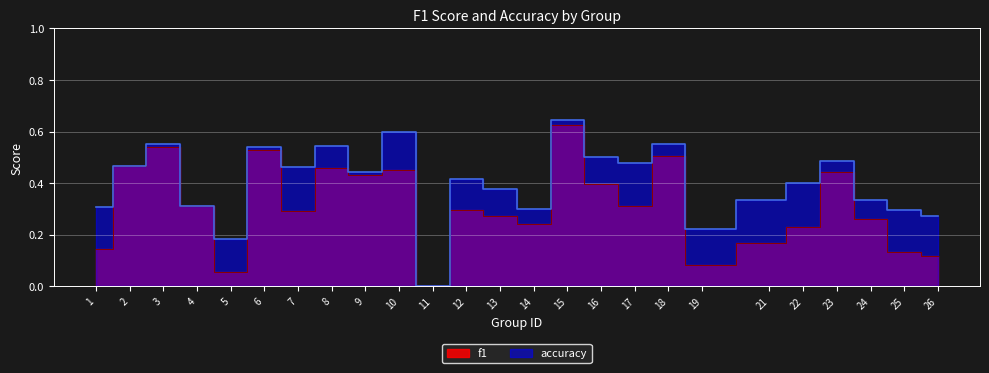

Reading right to left, transcribe all the data shown in this chart.

f1: 0.1	0.1	0.3	0.4	0.2	0.2	0.1	0.5	0.3	0.4	0.6	0.2	0.3	0.3	0.0	0.5	0.4	0.5	0.3	0.5	0.1	0.3	0.5	0.5	0.1
accuracy: 0.3	0.3	0.3	0.5	0.4	0.3	0.2	0.6	0.5	0.5	0.6	0.3	0.4	0.4	0.0	0.6	0.4	0.5	0.5	0.5	0.2	0.3	0.6	0.5	0.3